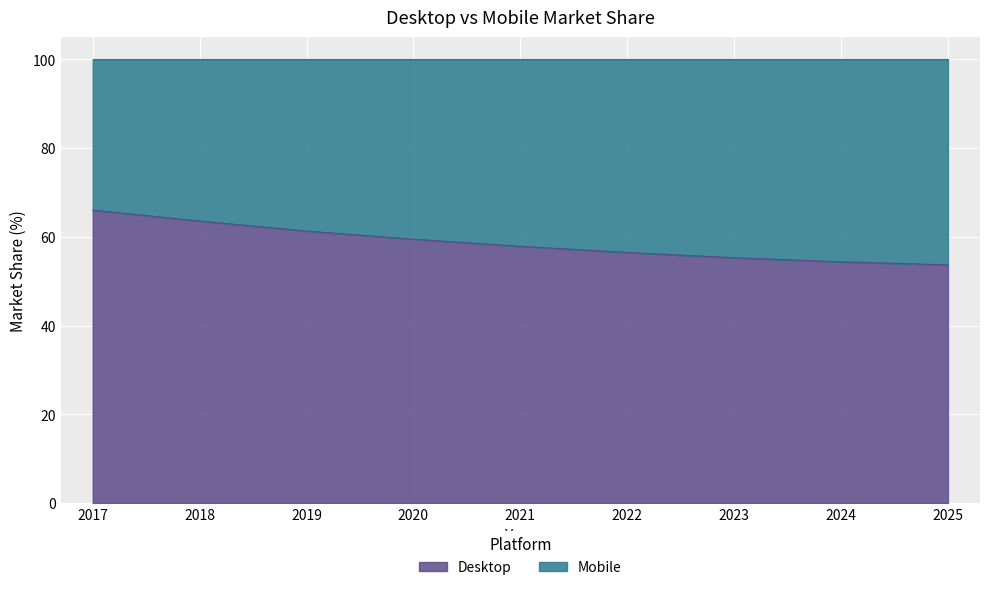

Rank the categories by value from highest to lowest.

2017, 2018, 2019, 2020, 2021, 2022, 2023, 2024, 2025